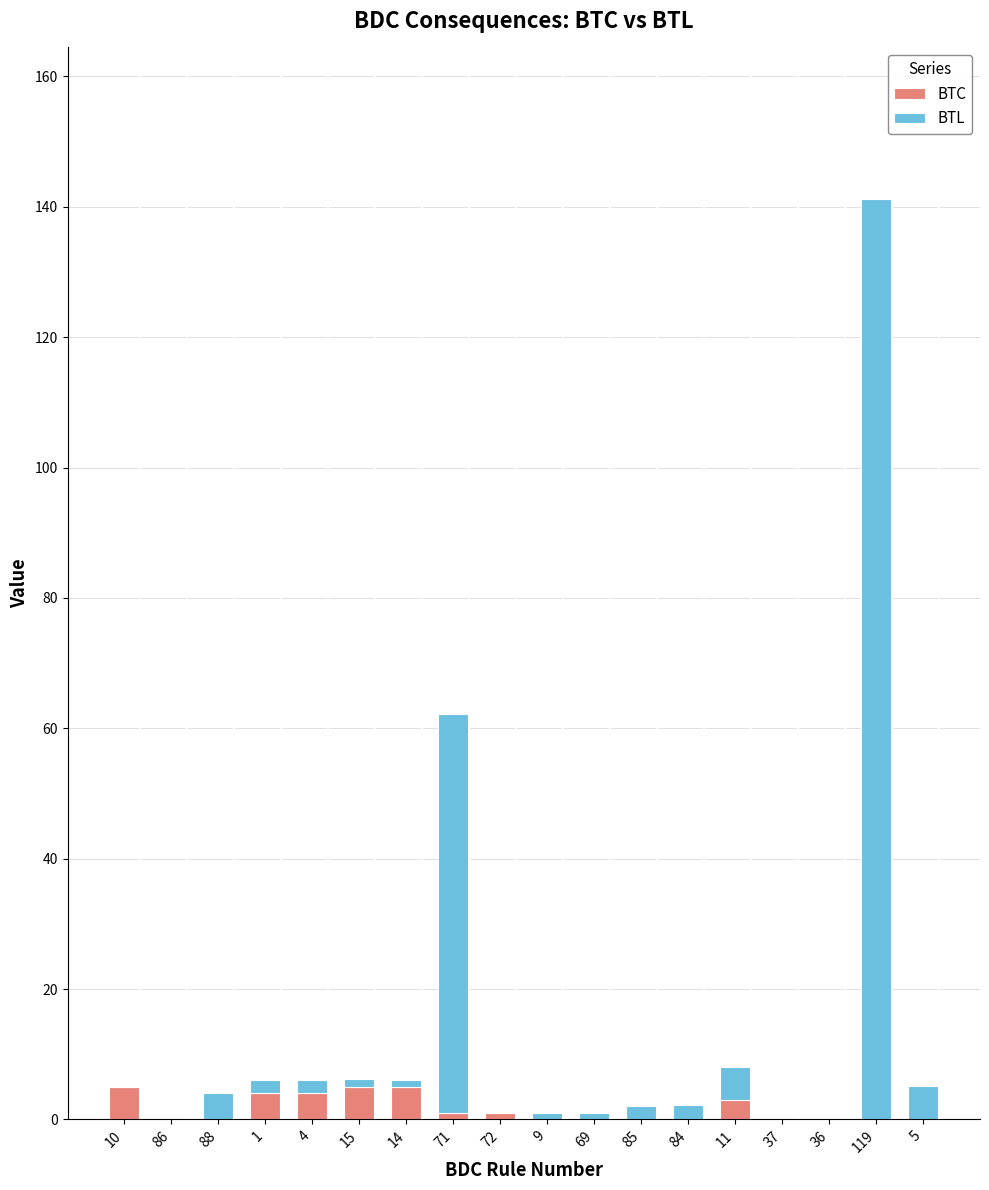

Is it true that BTC equals 0.0 at 69?

True